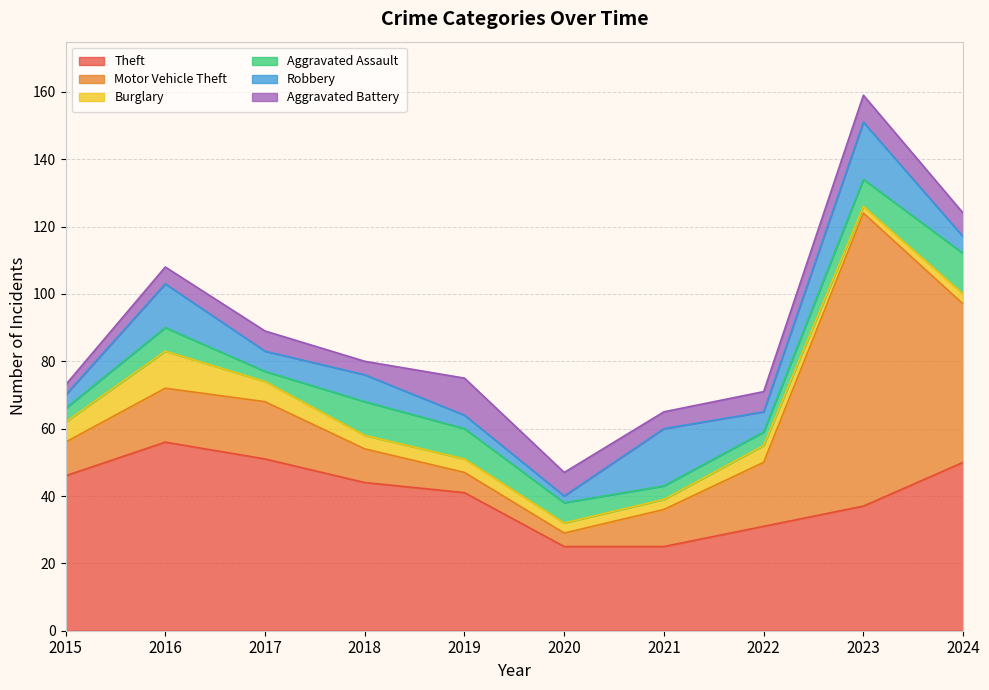

The Aggravated Assault series shows 3 at 2020. True or false?

False